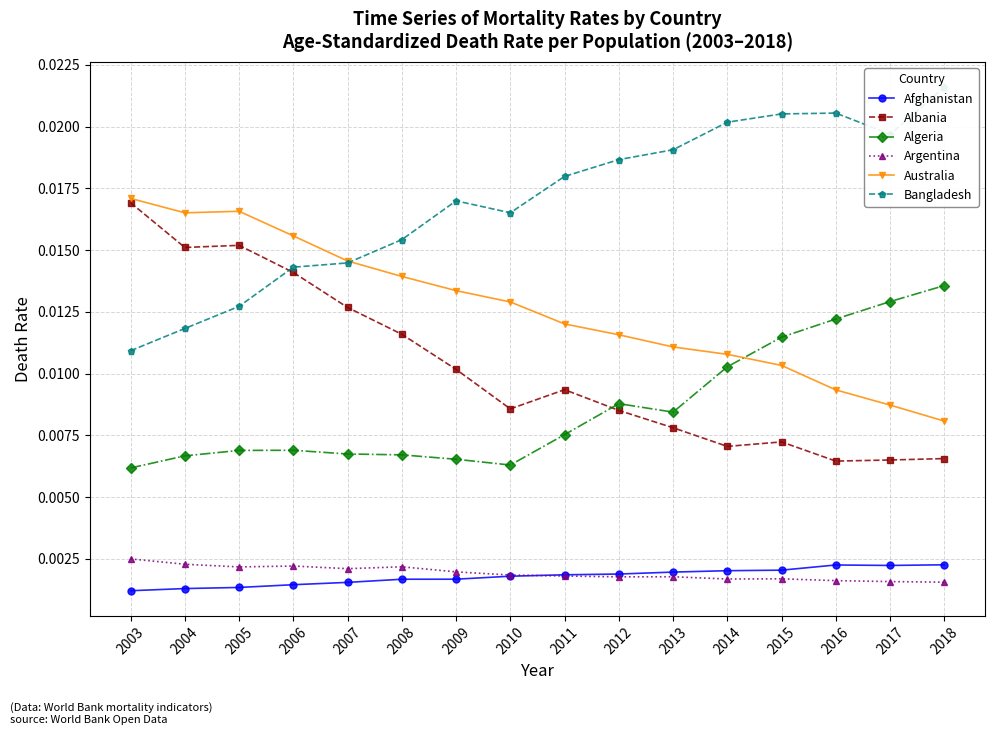

How many distinct data groups are displayed?

6